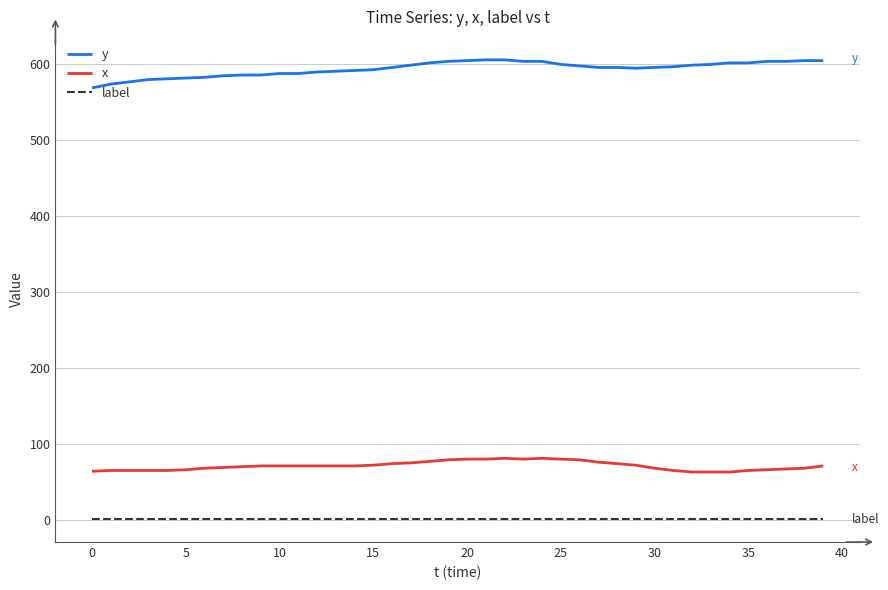

What is the maximum value shown in the chart?

606